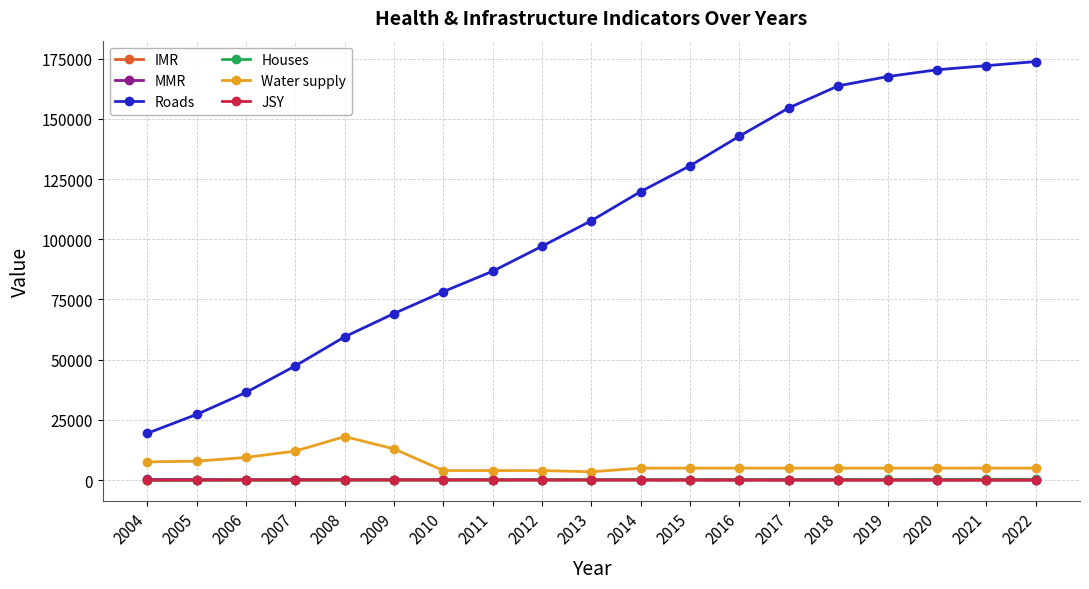

What is the value of the Roads point at the 6th from the left?

69186.0